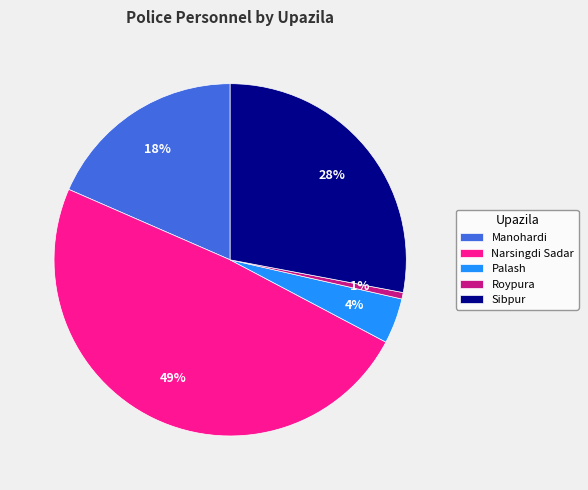

Does any single category account for the majority?

No